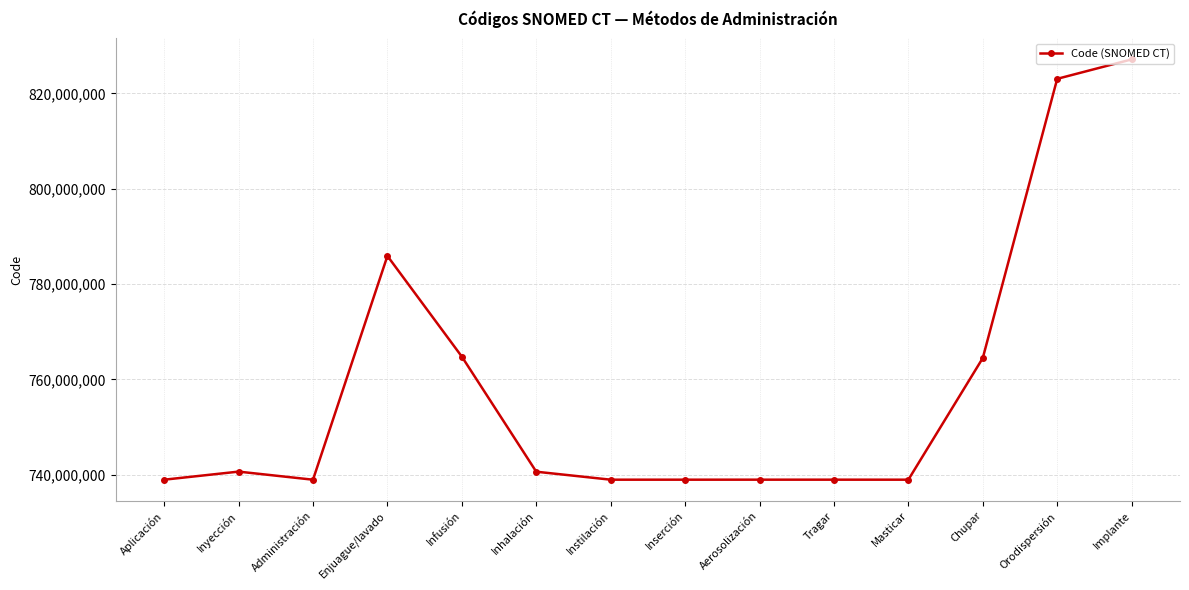

The chart shows a value of 1124121404 at Tragar. True or false?

False